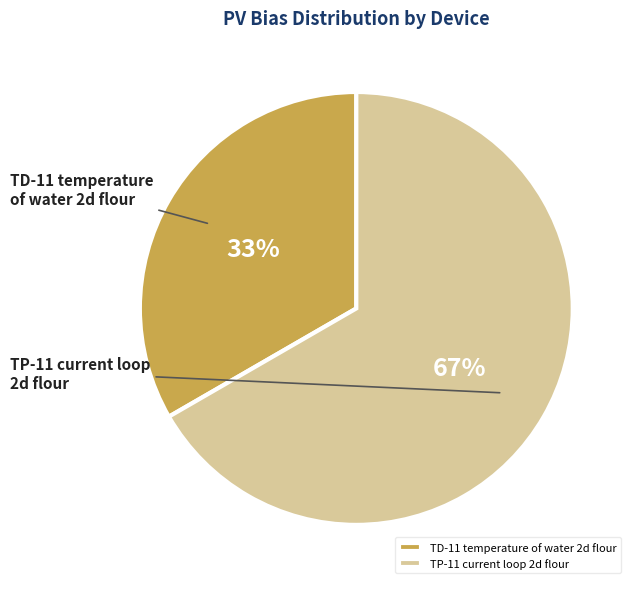

The TD-11 temperature of water 2d flour slice represents 33% of the pie. True or false?

True